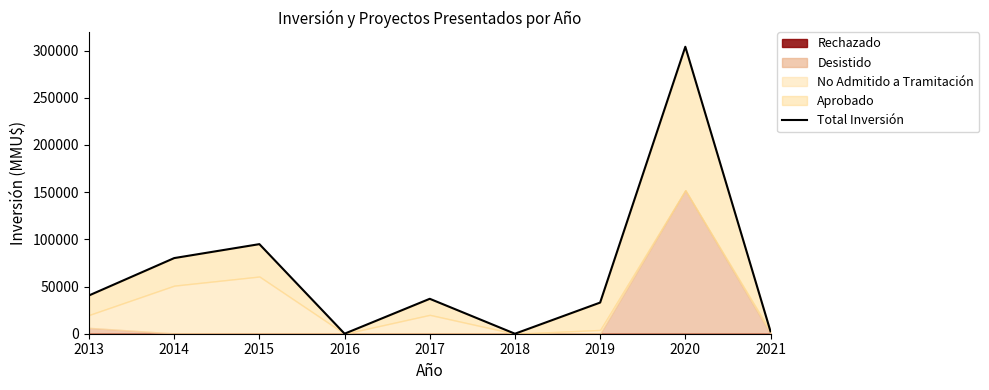

What is the value of the 1st point from the left?

40566